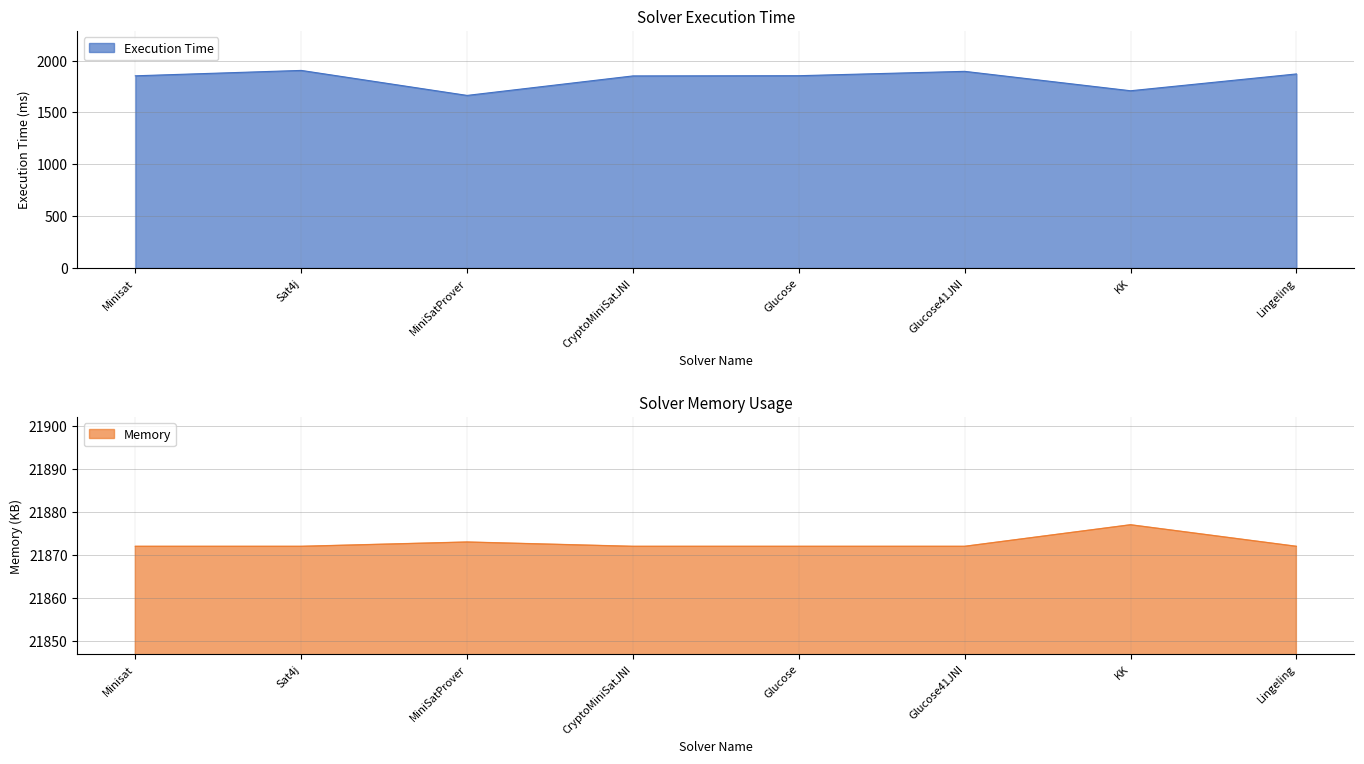

Rank the series at Lingeling from lowest to highest value.

Execution Time, Memory